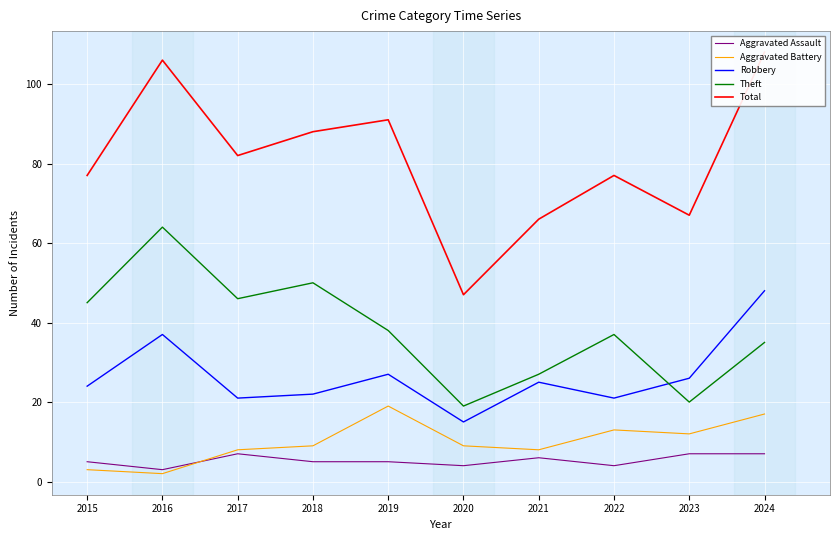

At which label does Aggravated Assault first exceed 5?

2017